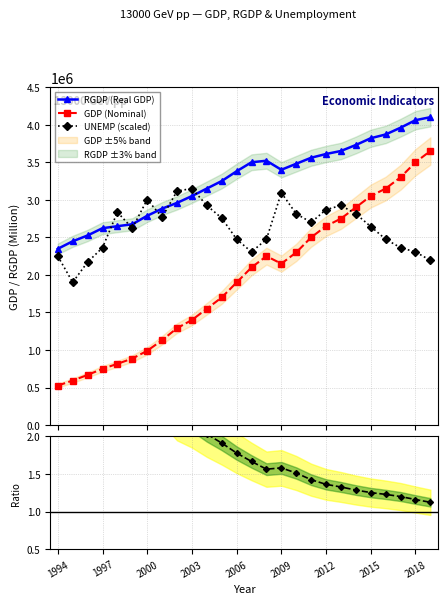

True or false: RGDP/GDP ratio and UNEMP (scaled) cross at least once.

False